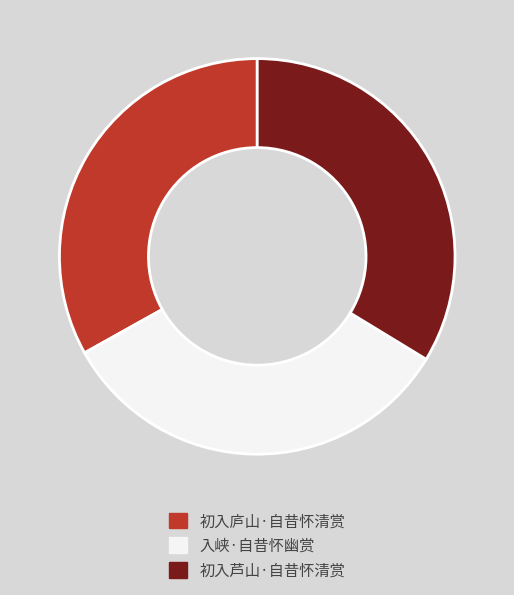

Approximately how many times larger is the value at 初入芦山·自昔怀清赏 compared to 初入庐山·自昔怀清赏?

1.0